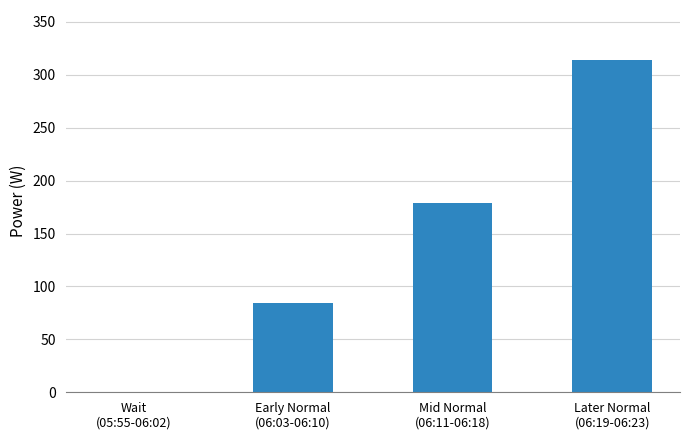

The value at Mid Normal
(06:11-06:18) is 178.7. True or false?

True